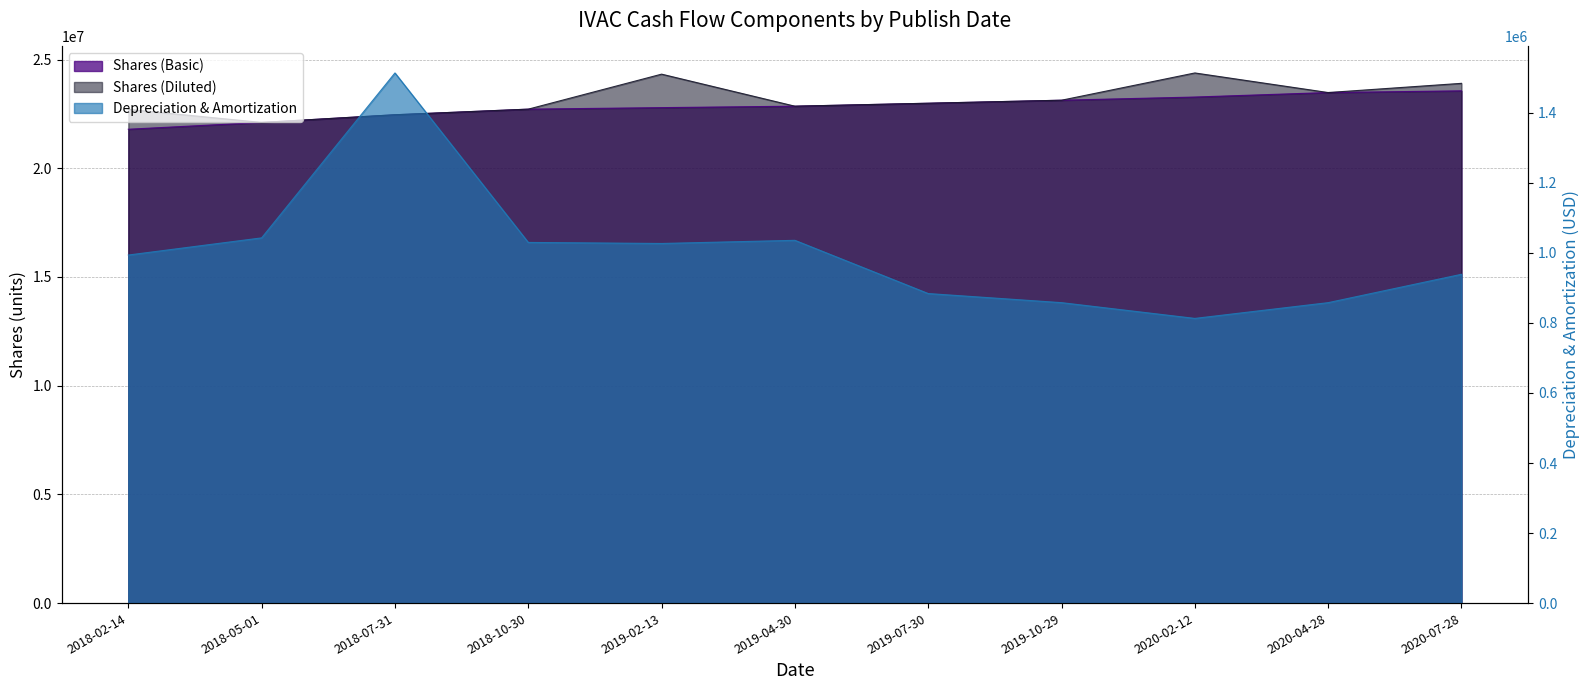

True or false: Depreciation & Amortization has more than 2 points higher than both neighbors.

False